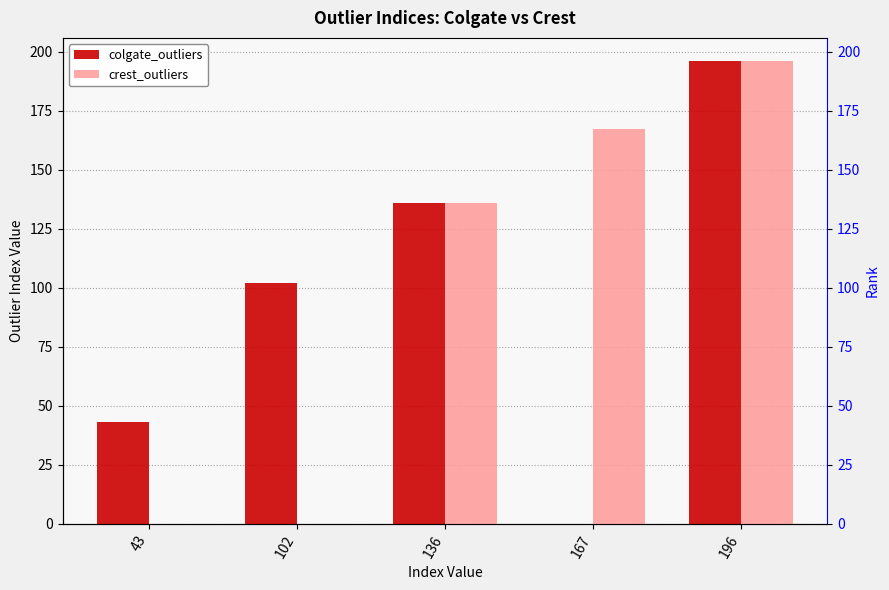

Which series has the widest spread of values?

colgate_outliers